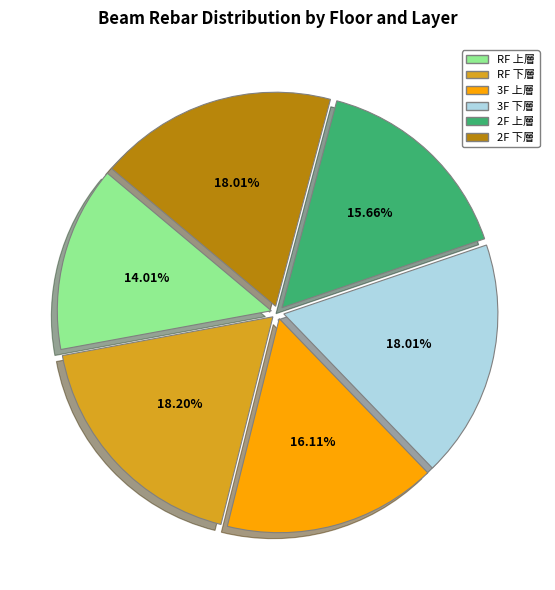

Is 3F 下層 the majority of the pie?

No